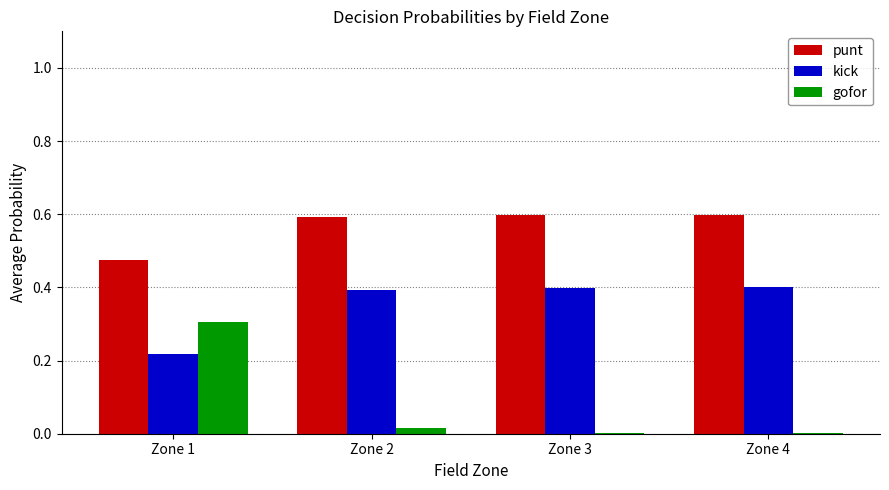

Between Zone 1 and Zone 3, which series saw the biggest shift?

gofor